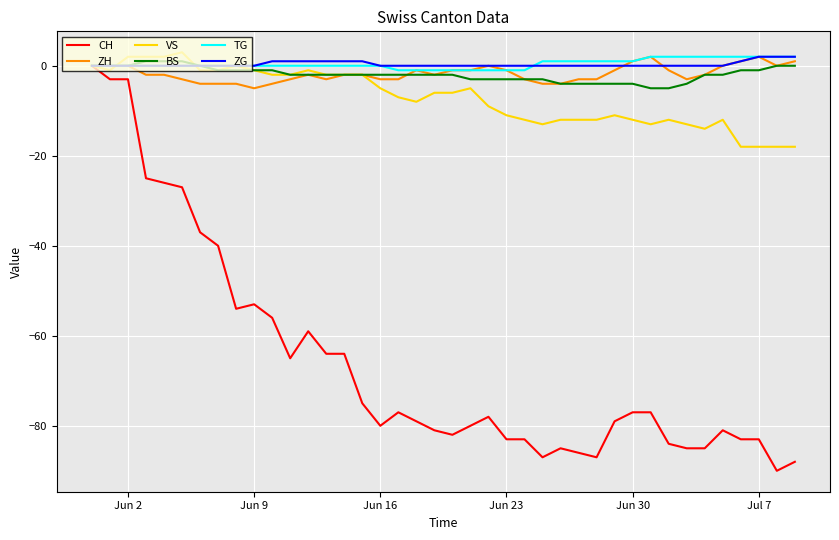

What is the maximum value shown in the chart?

3